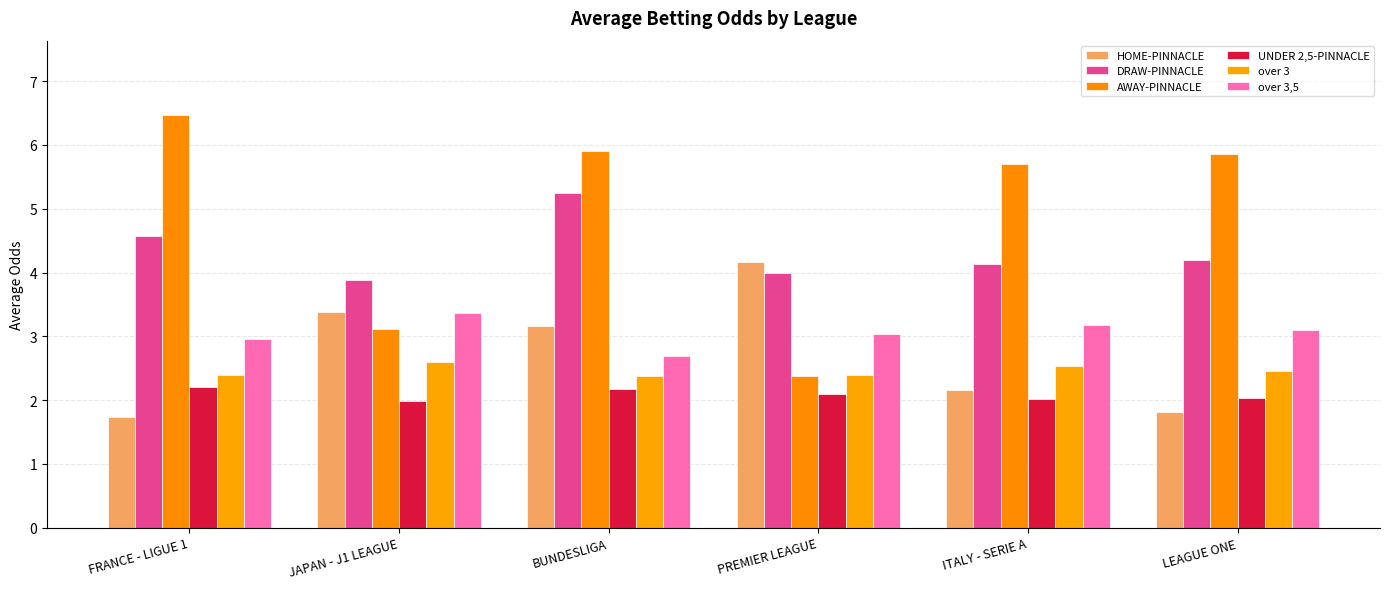

At how many categories does at least one series exceed 2?

6